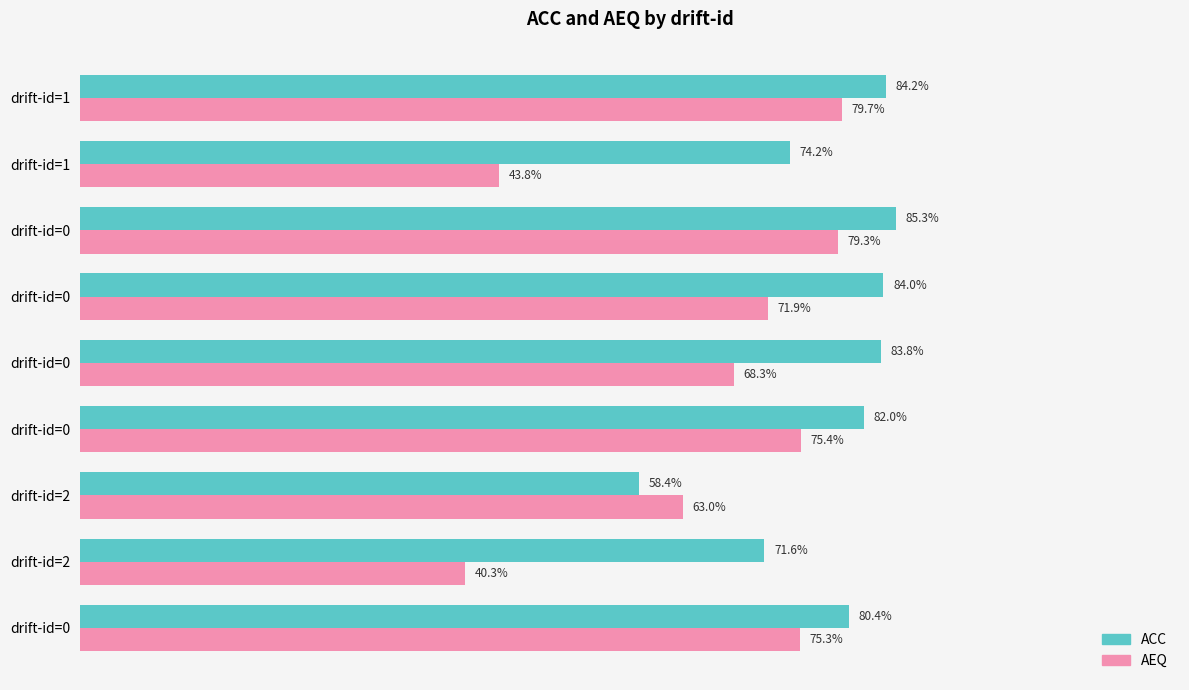

What are all the series names shown in the legend?

ACC, AEQ